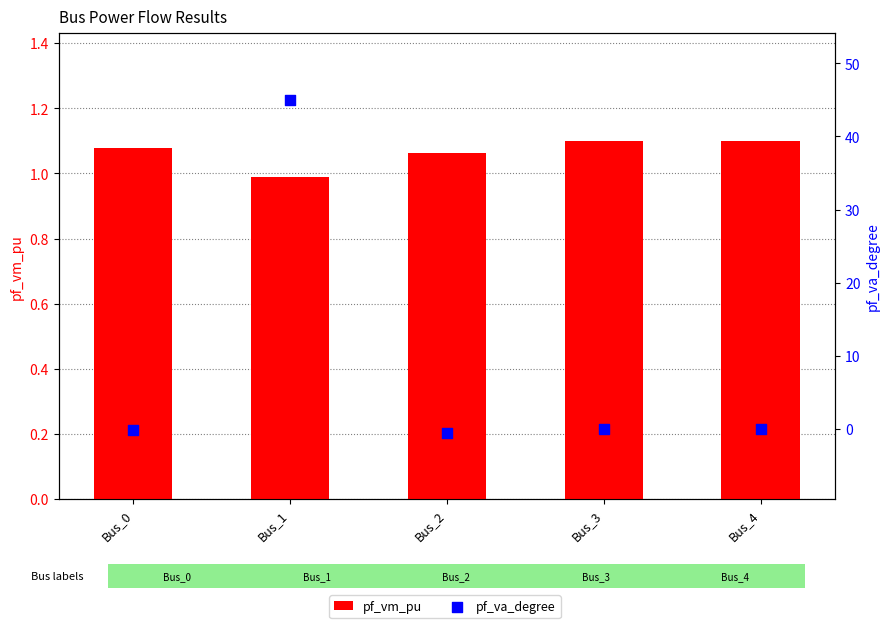

At which category is the sum across all series the highest?

Bus_1